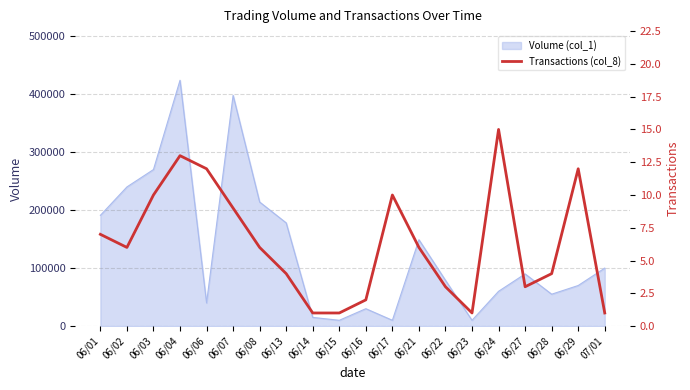

What is the approximate value at 06/17, to the nearest 10?

10